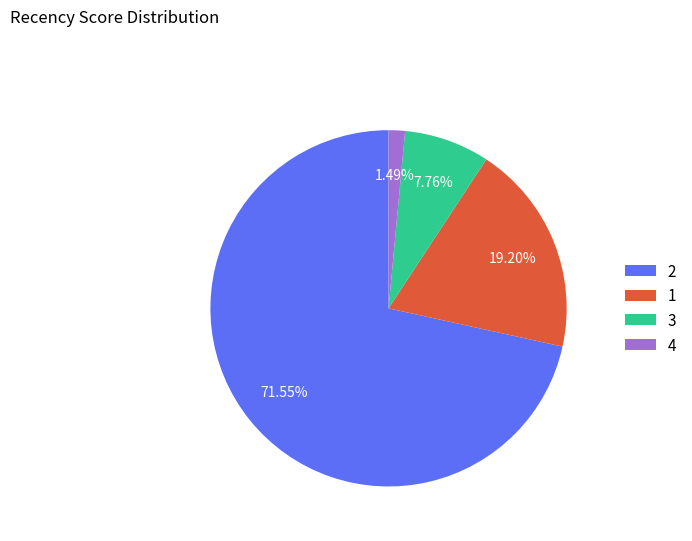

Rank the categories by value from highest to lowest.

2, 1, 3, 4